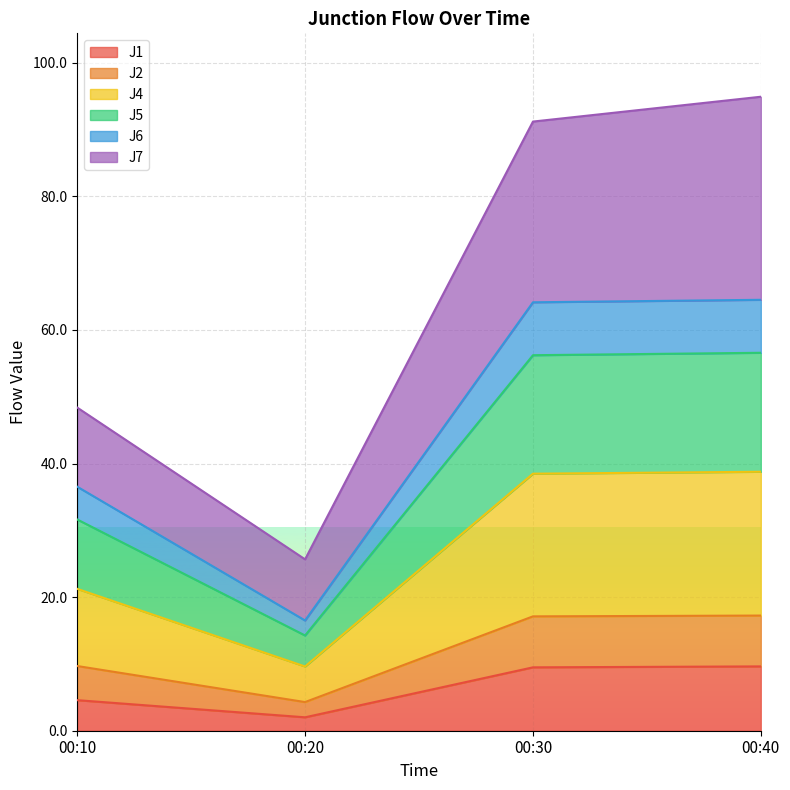

List the labels in order of J6 value, largest first.

00:40, 00:30, 00:10, 00:20